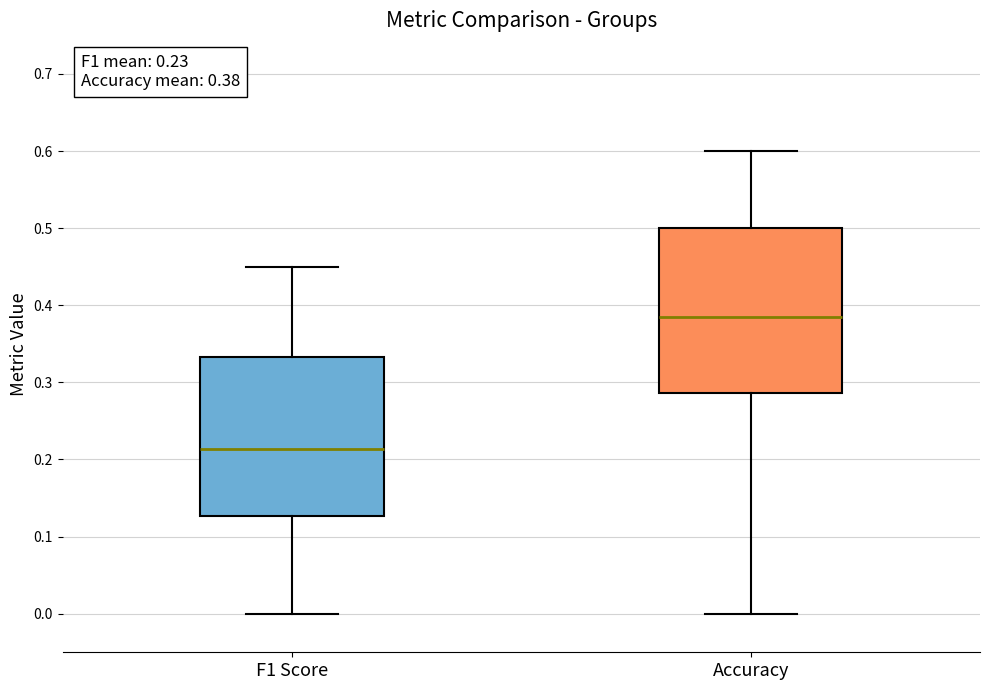

Which box has the lowest median line?

F1 Score